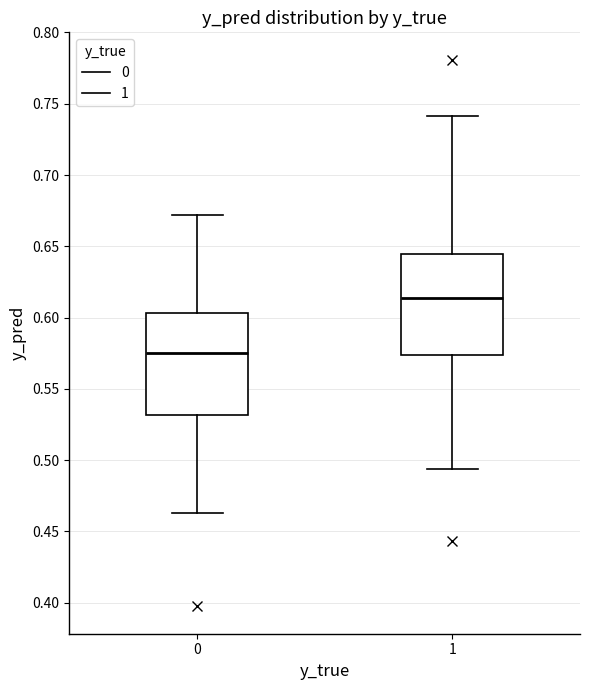

Reading left to right, transcribe this box plot: for each box, give where its median line is, the range the box spans, and where its two whiskers end, as read against the y-axis. The values are not printed on the chart, so give them approximately, as read against the axis.

0: median 0.575, box 0.530 to 0.605, whiskers 0.465 to 0.670
1: median 0.615, box 0.575 to 0.645, whiskers 0.495 to 0.740